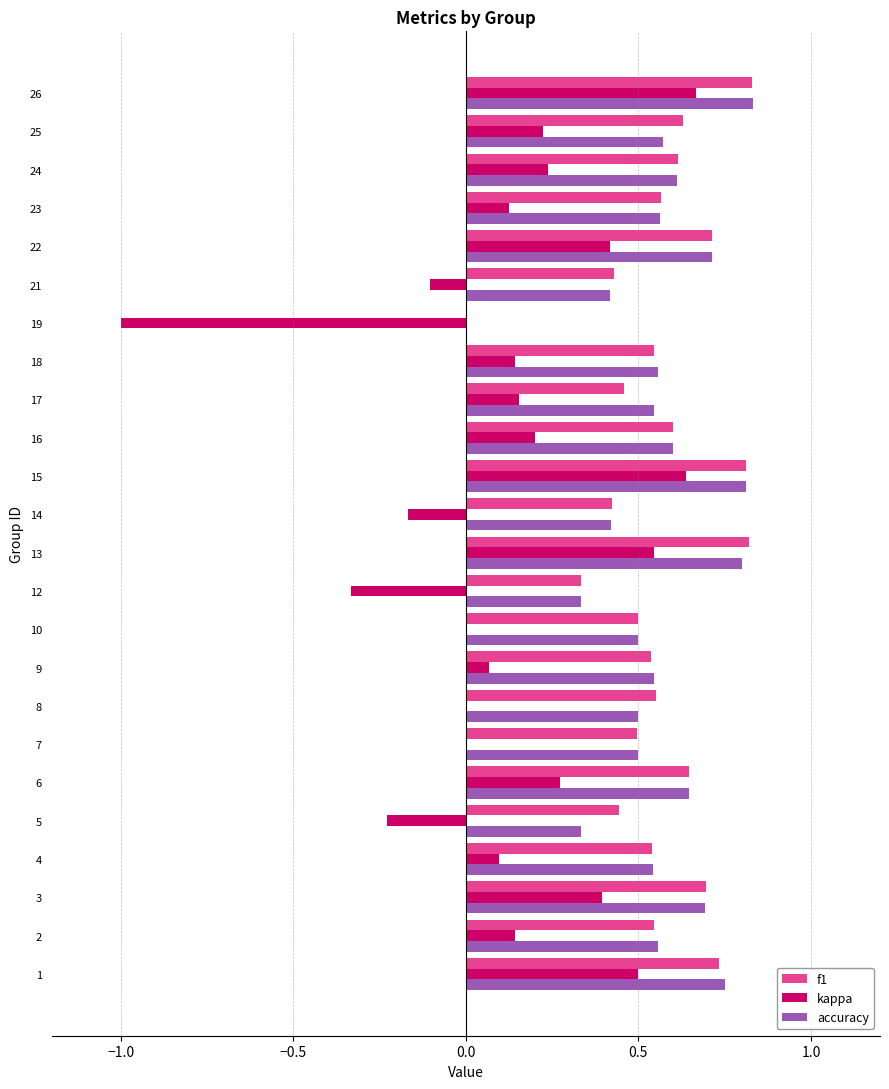

The value of accuracy at 16 is 0.4. True or false?

False